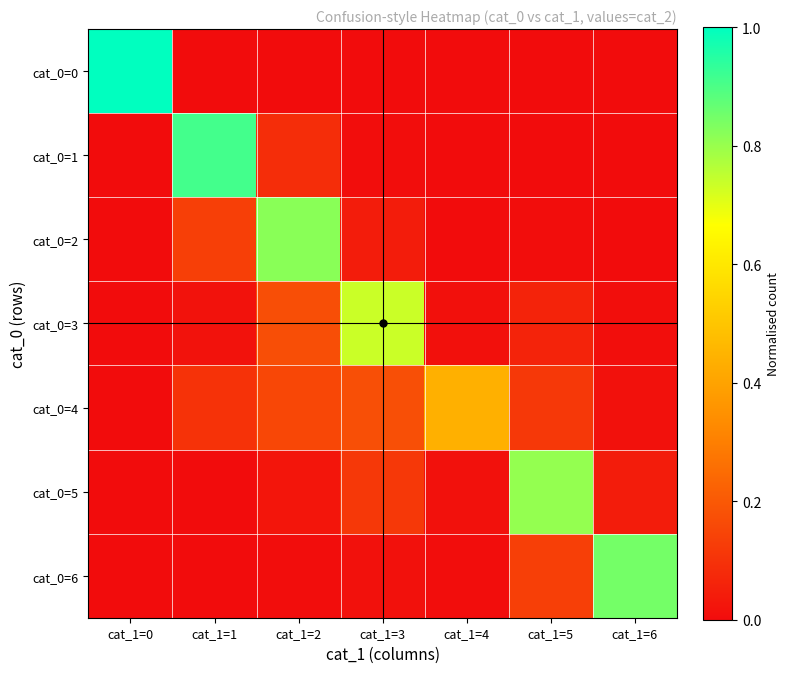

At which category is the sum across all series the highest?

cat_1=2